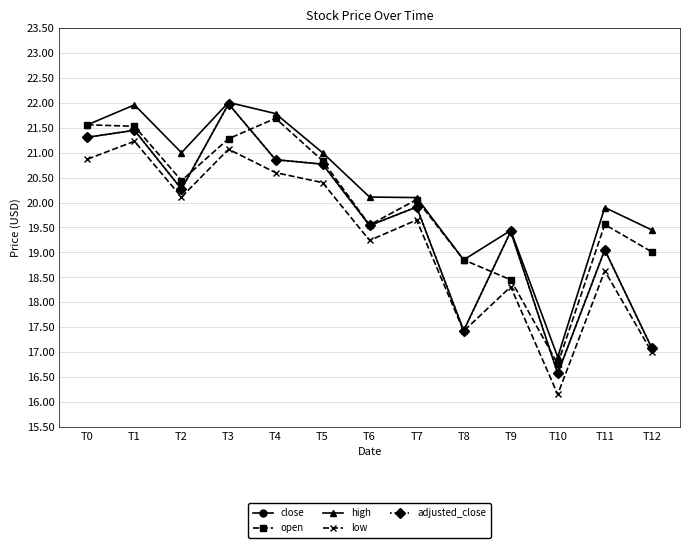

Which has a higher value, T10 or T4?

T4